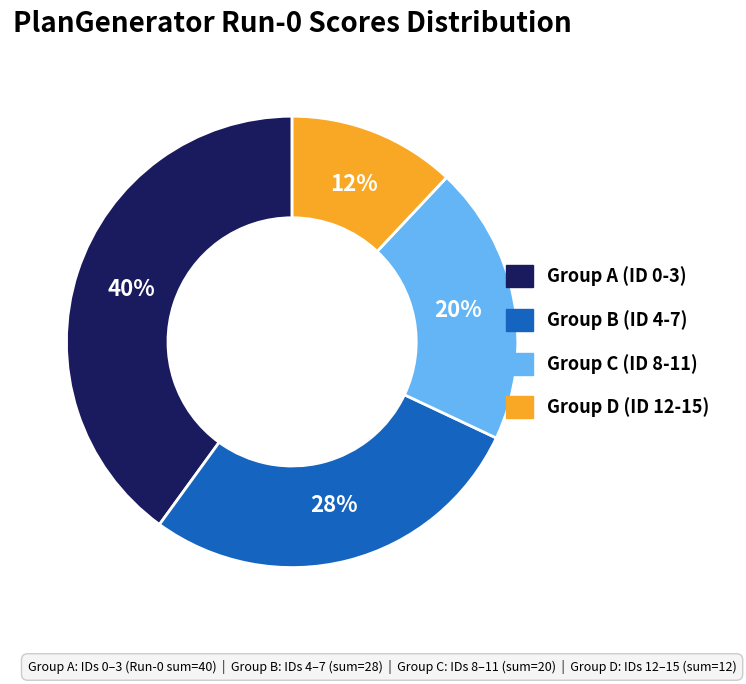

Is there any slice that represents more than half of the pie?

No